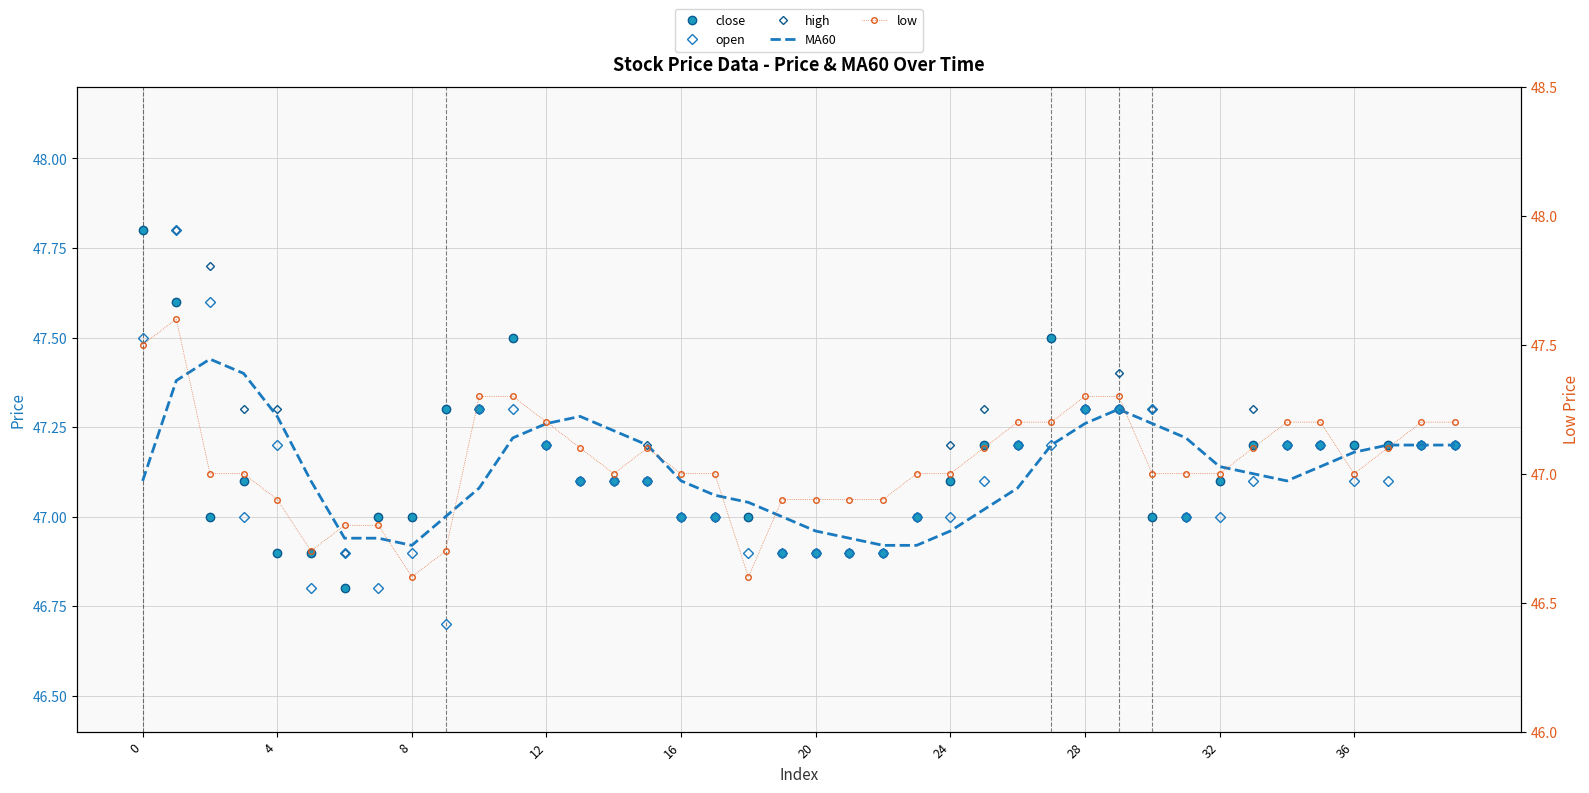

How many high values are between 47 and 48?

34